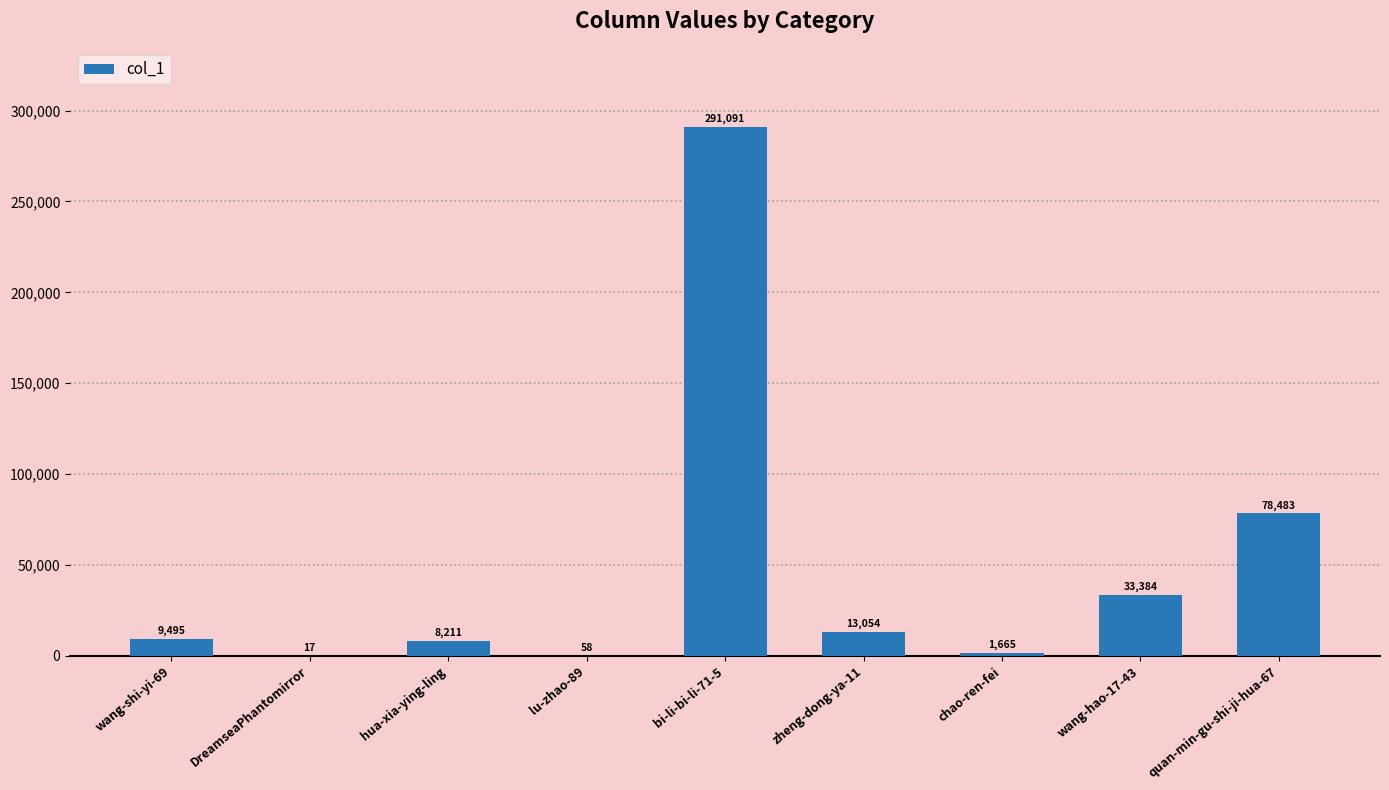

What is the approximate value at chao-ren-fei?

1665